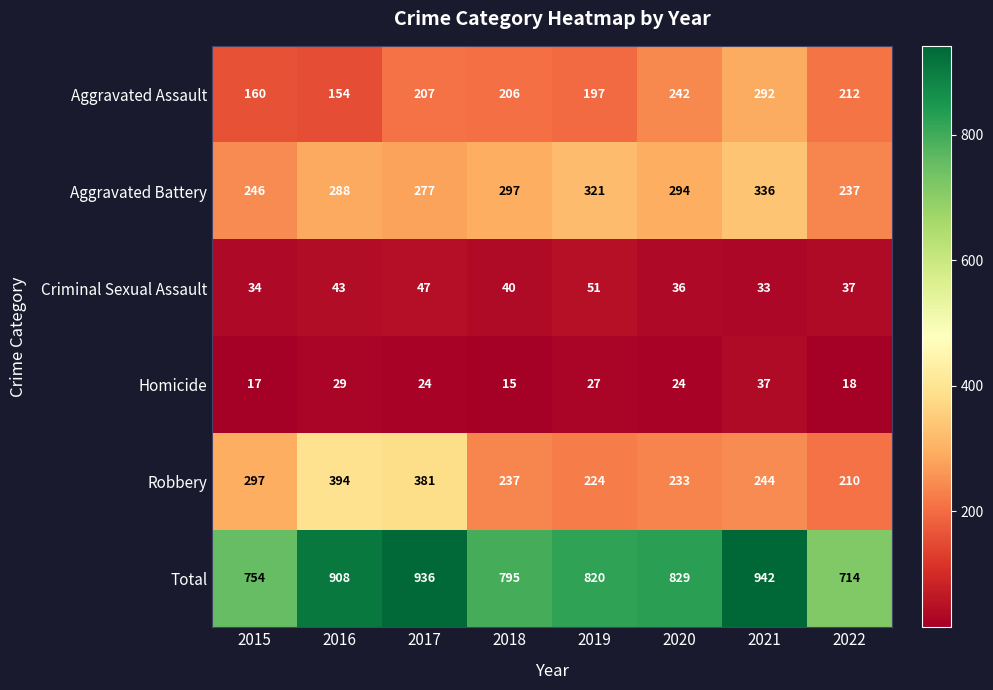

How many data points does each series have?

8